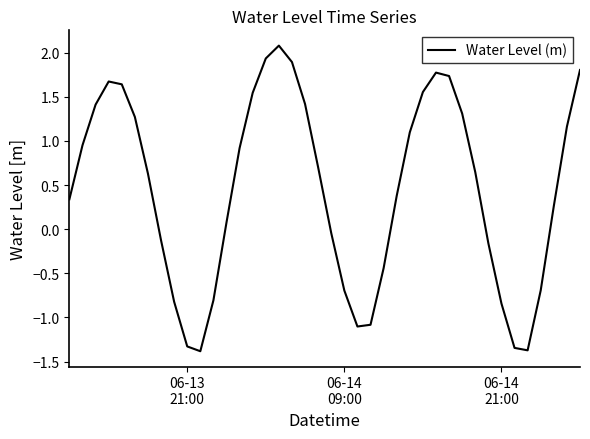

Does the chart display data point markers on the line(s)?

No